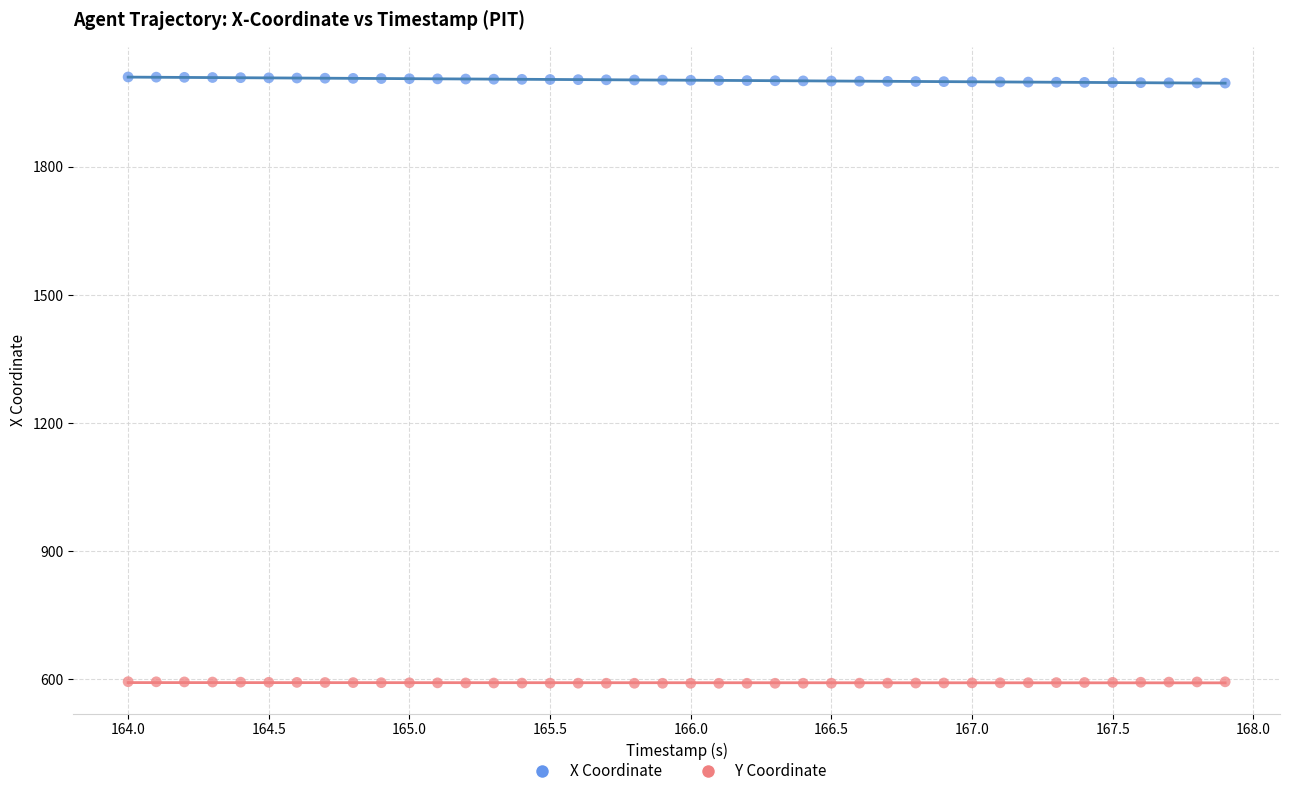

Across all data points, what is the range of X values (max minus min)?

3.9